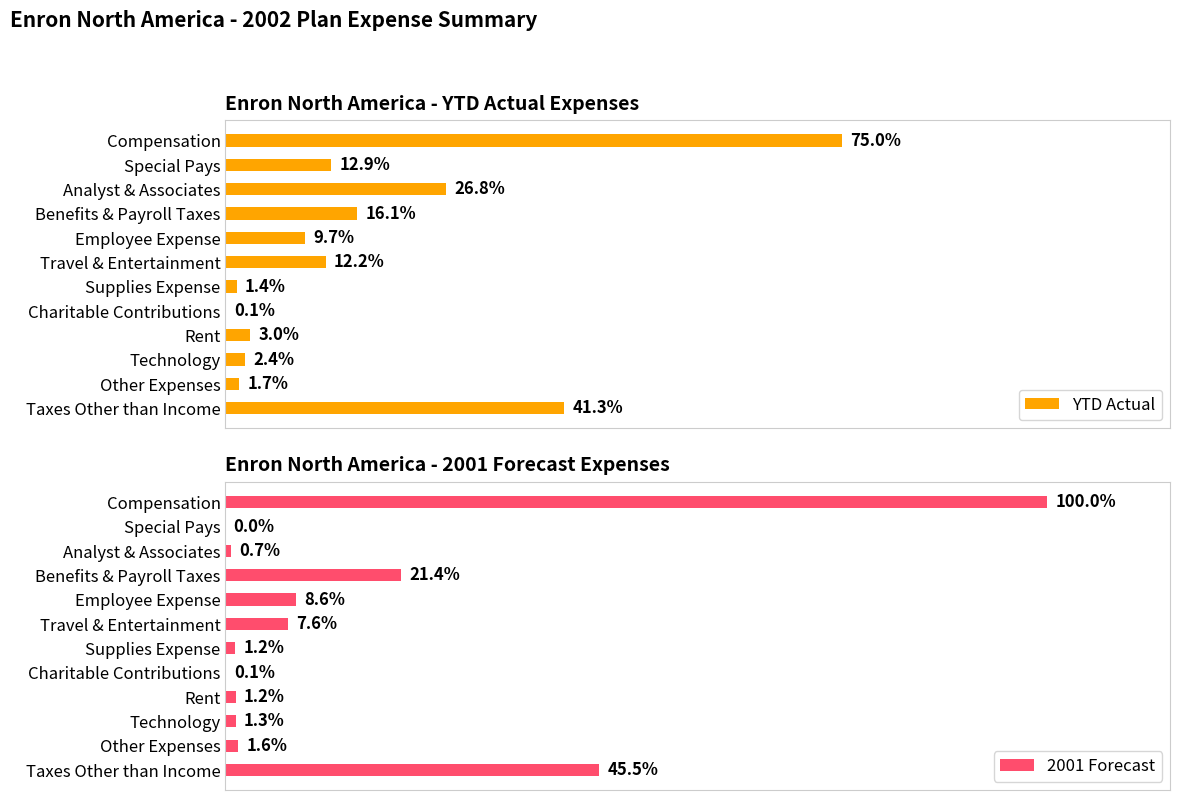

What are all the series names shown in the legend?

YTD Actual, 2001 Forecast